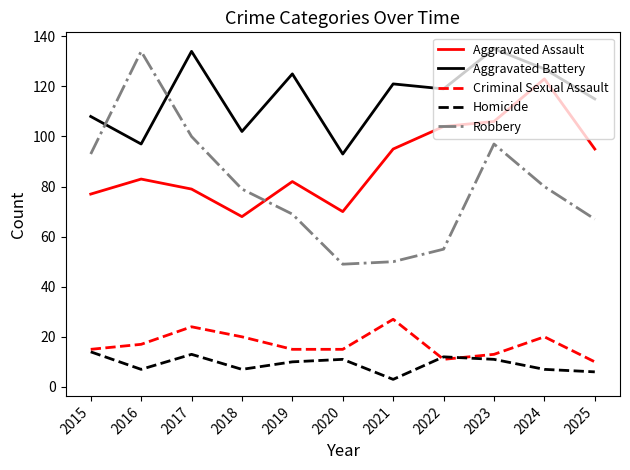

Which series changed the most between 2018 and 2019?

Aggravated Battery